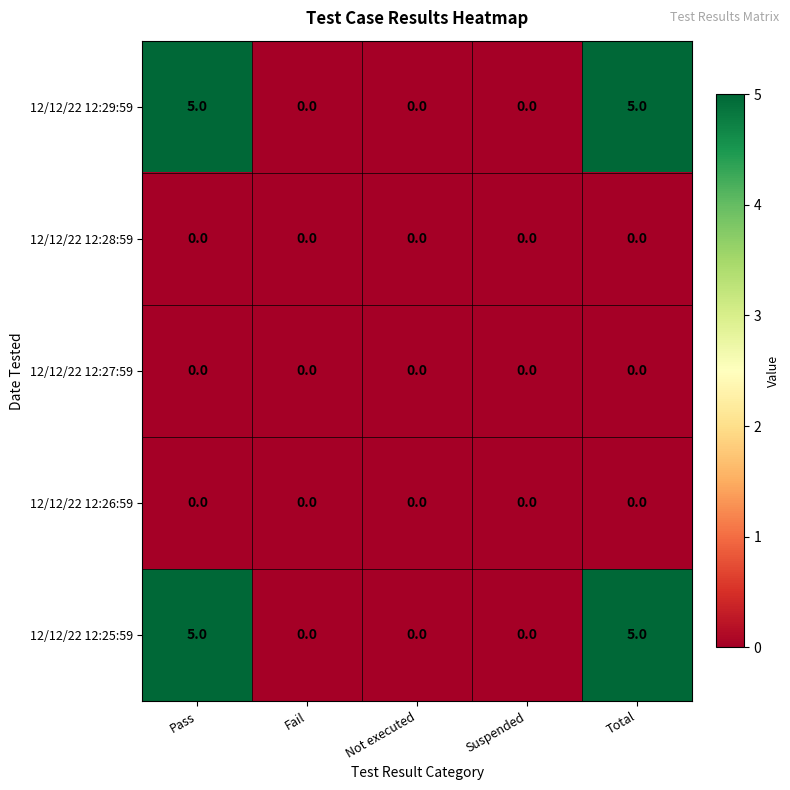

What is the maximum value shown in the chart?

5